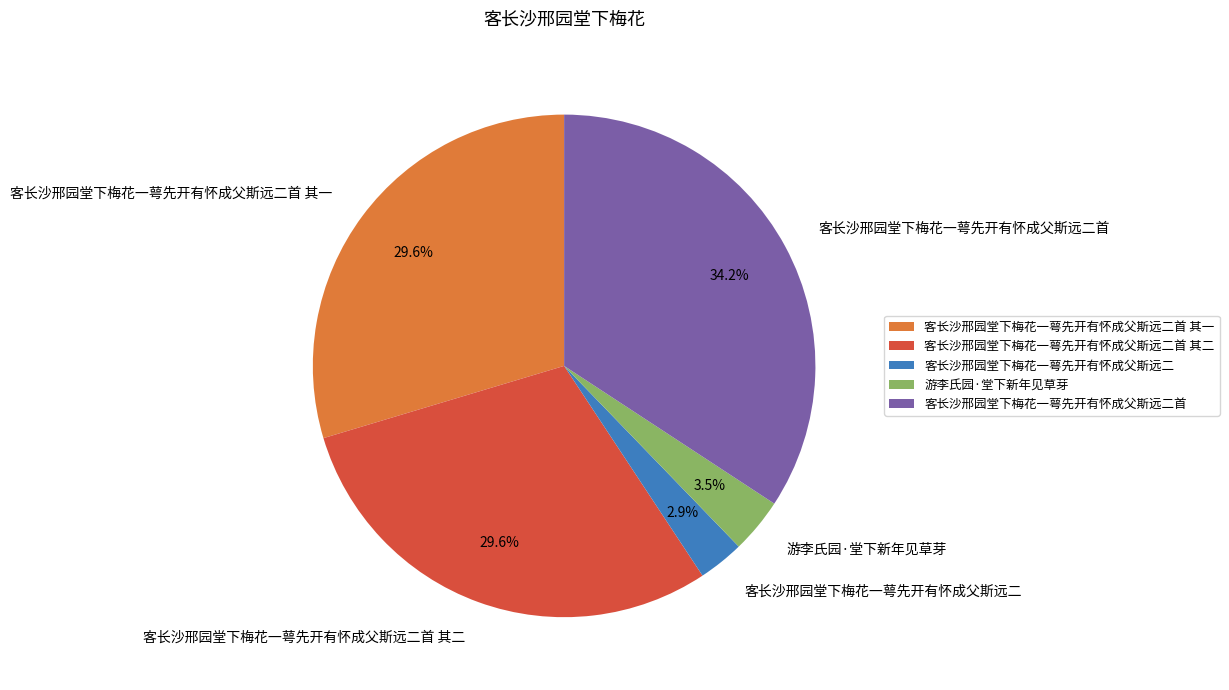

Combined, what portion of the pie is 游李氏园·堂下新年见草芽 and 客长沙邢园堂下梅花一萼先开有怀成父斯远二首 其二?

33.2%